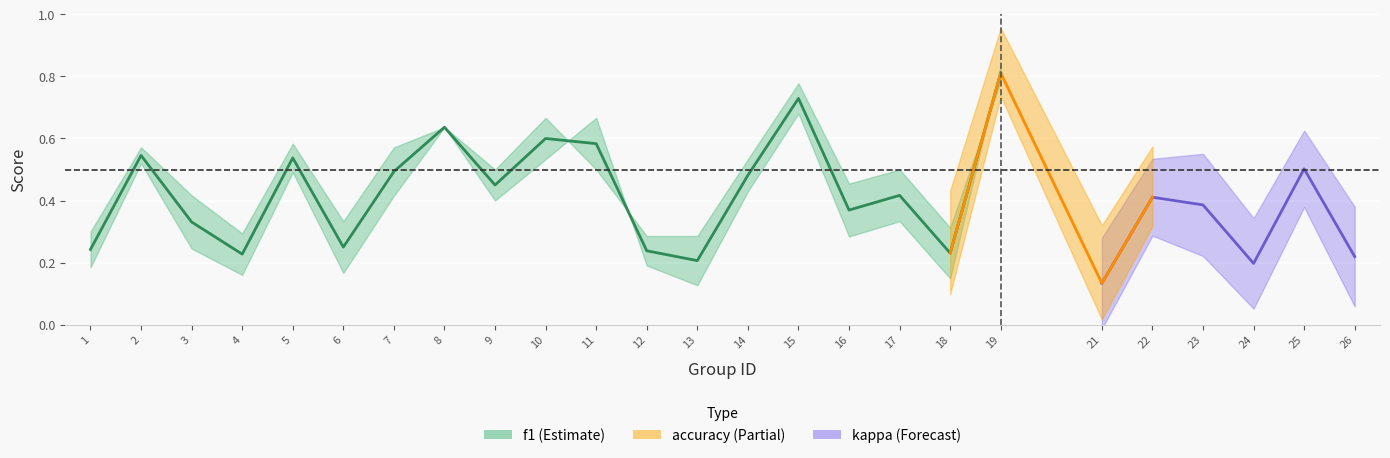

Which has a higher value, 18 or 12?

12